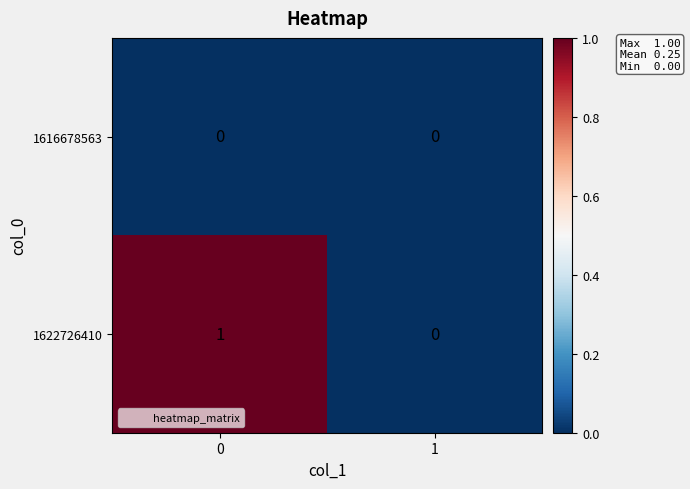

Rank the series at 0 from highest to lowest value.

1622726410, 1616678563